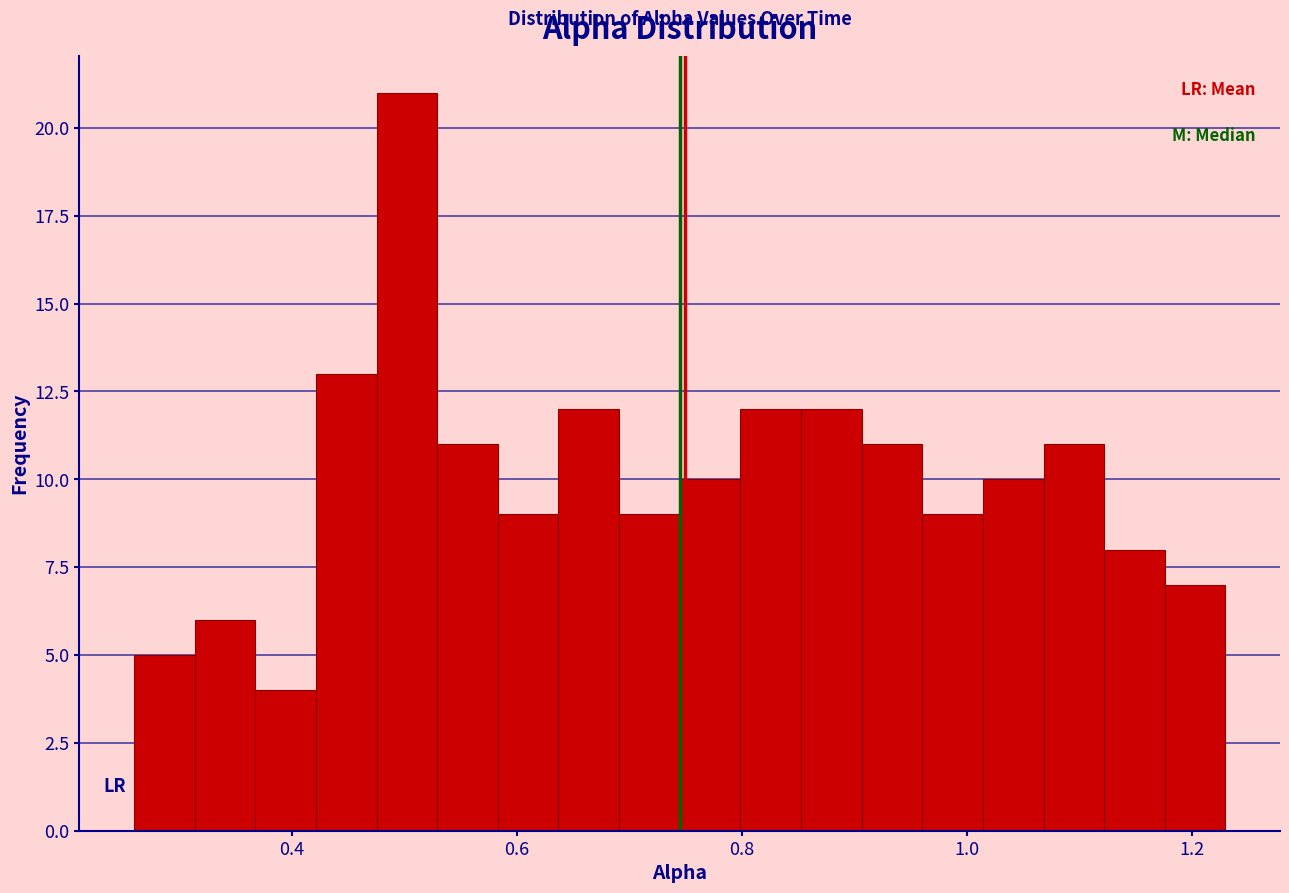

Around what value on the x-axis is the tallest bar? Give the approximate position of its centre, as read against the axis.

0.50